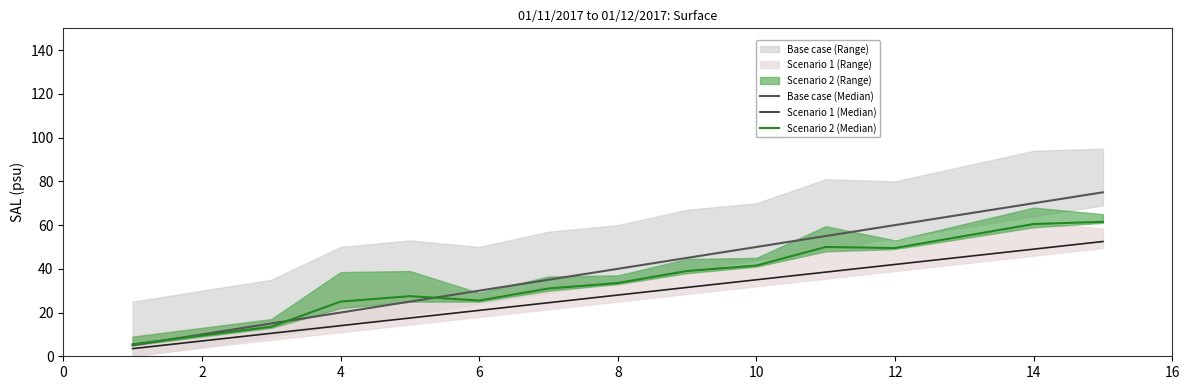

True or false: Scenario 1 (Median) has more than 0 interior local peaks.

False